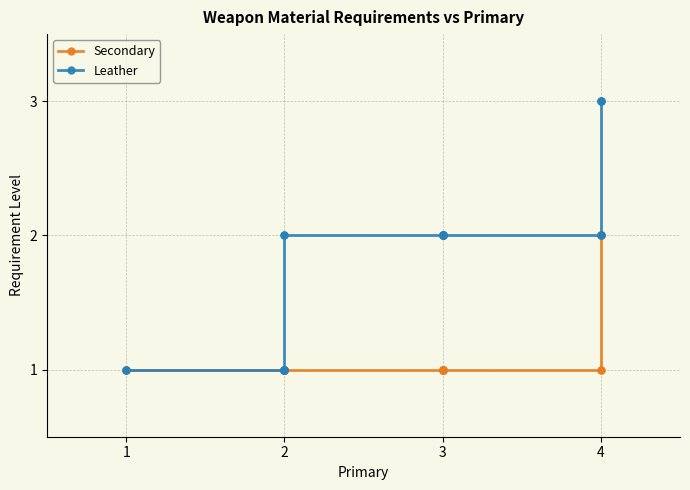

Reading right to left, extract all data points from this chart.

Secondary: 2	2	2	1	1	1	1	1	1	1	1	1	1	1	1	1	1	1	1	1
Leather: 3	3	3	2	2	2	2	2	2	2	2	2	2	2	1	1	1	1	1	1